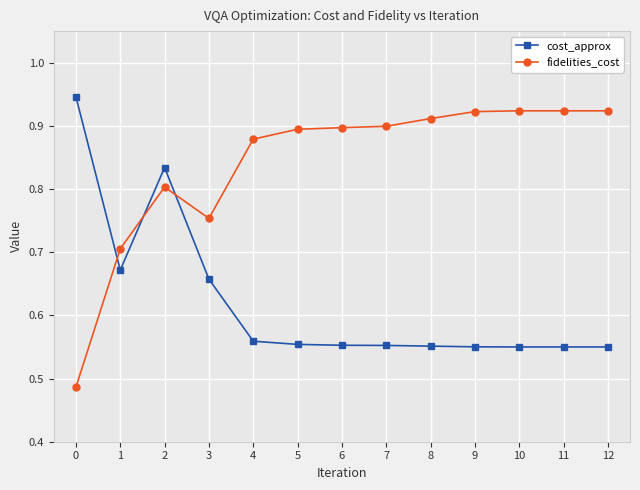

The cost_approx series shows 0.1 at 5. True or false?

False